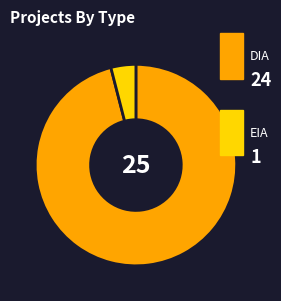

Does any single category account for the majority?

Yes